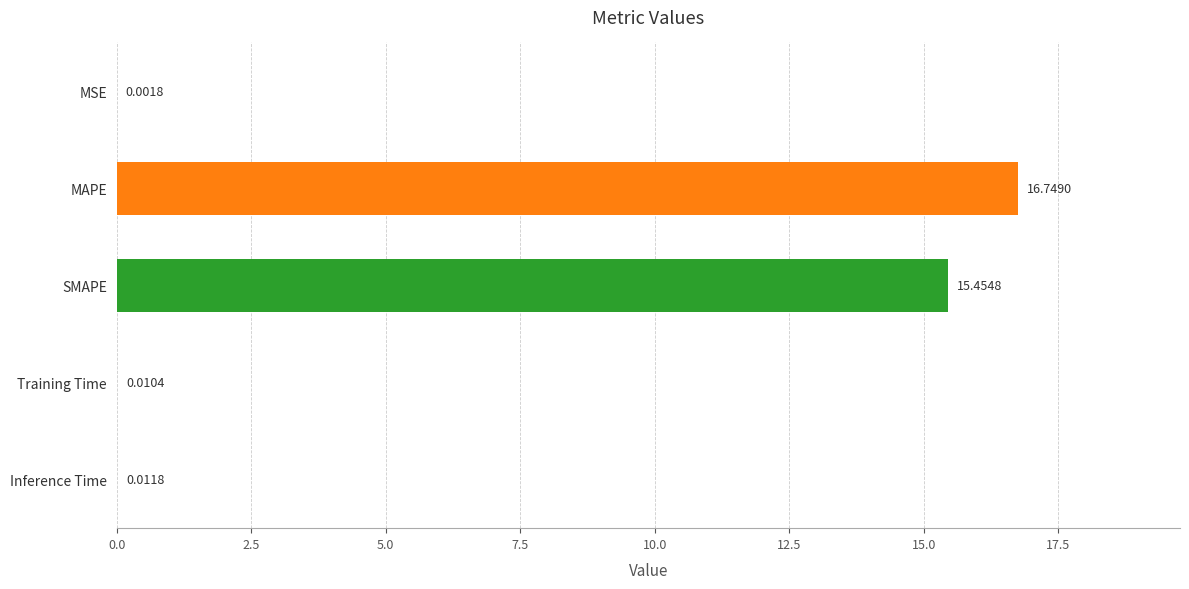

At which category does the chart reach its peak across all series?

MAPE